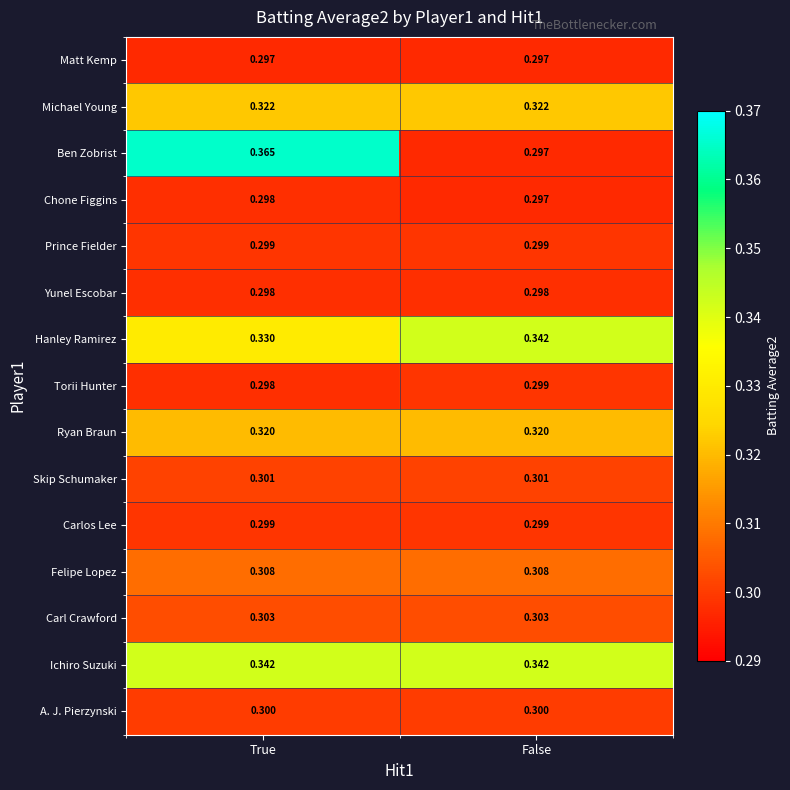

Between True and False, which series saw the biggest shift?

Ben Zobrist